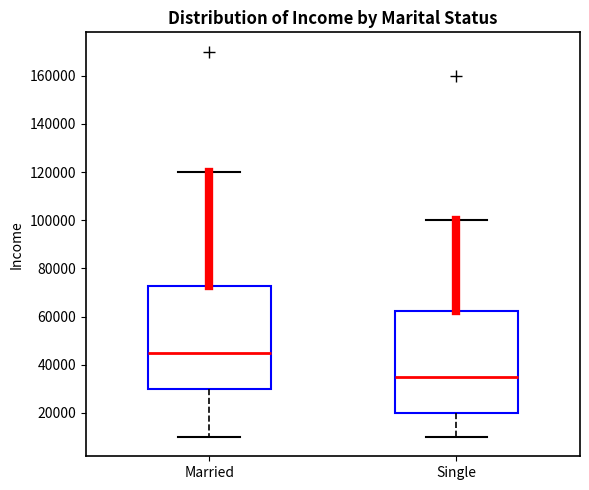

Reading left to right, read every box against the y-axis: the position of its median line, the range the box covers, and the ends of its whiskers. The values are not printed on the chart, so give them approximately, as read against the axis.

Married: median 46000, box 30000 to 72000, whiskers 10000 to 120000
Single: median 36000, box 20000 to 62000, whiskers 10000 to 100000